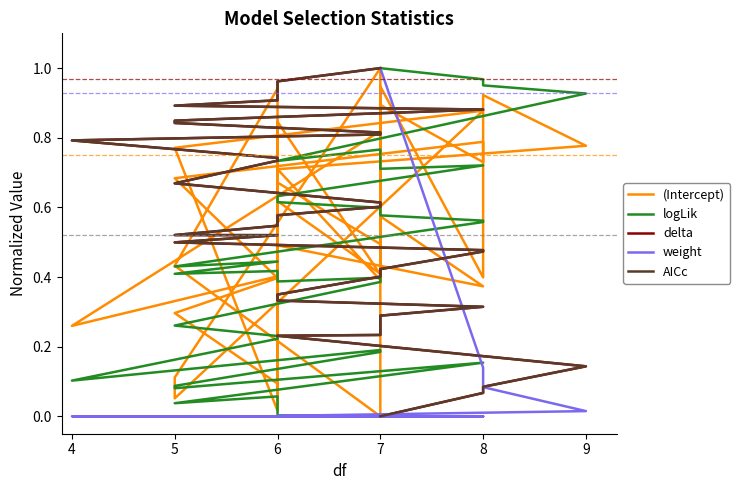

How many lines are shown in the chart?

5